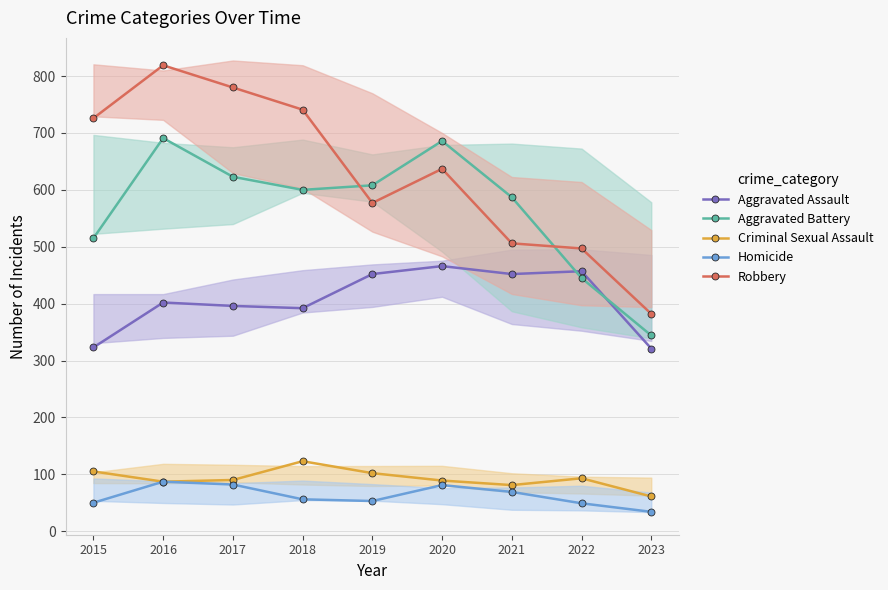

Does the chart display data point markers on the line(s)?

Yes